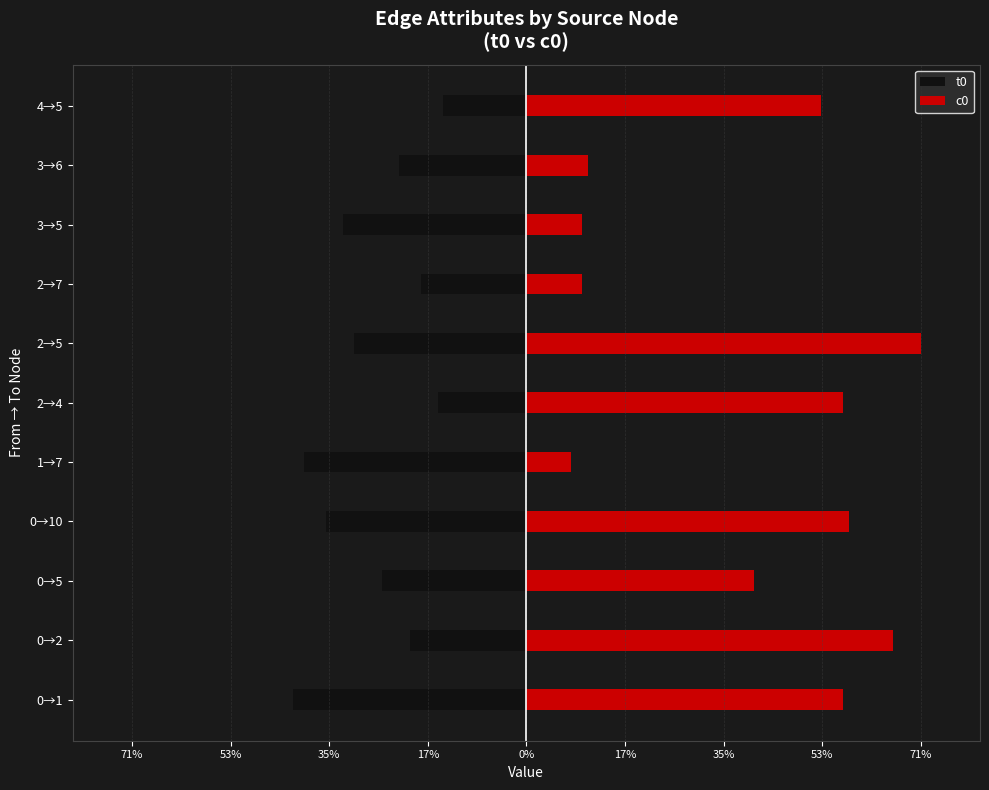

Is the value of t0 at 1→7 greater than the value of c0 at 0→2?

No